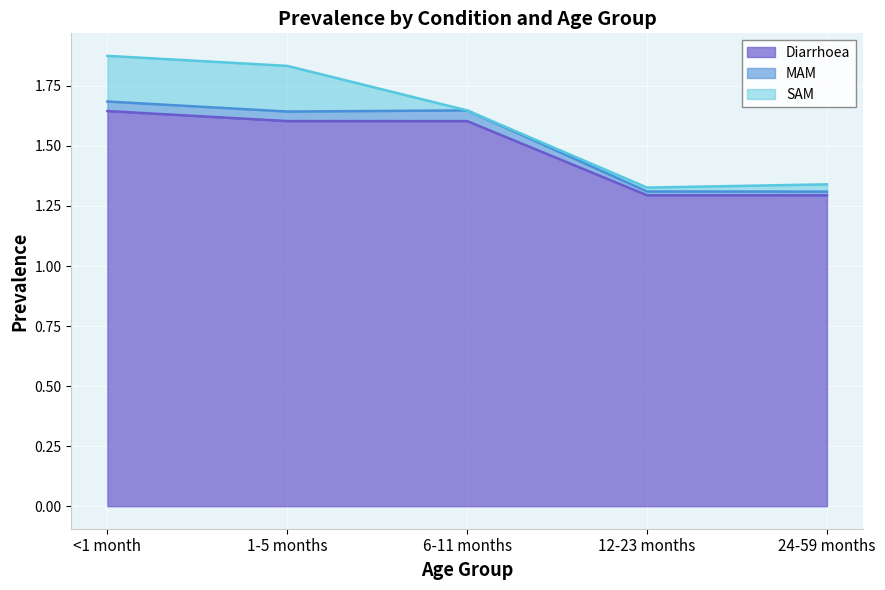

List the labels in order of Diarrhoea value, largest first.

<1 month, 1-5 months, 6-11 months, 12-23 months, 24-59 months